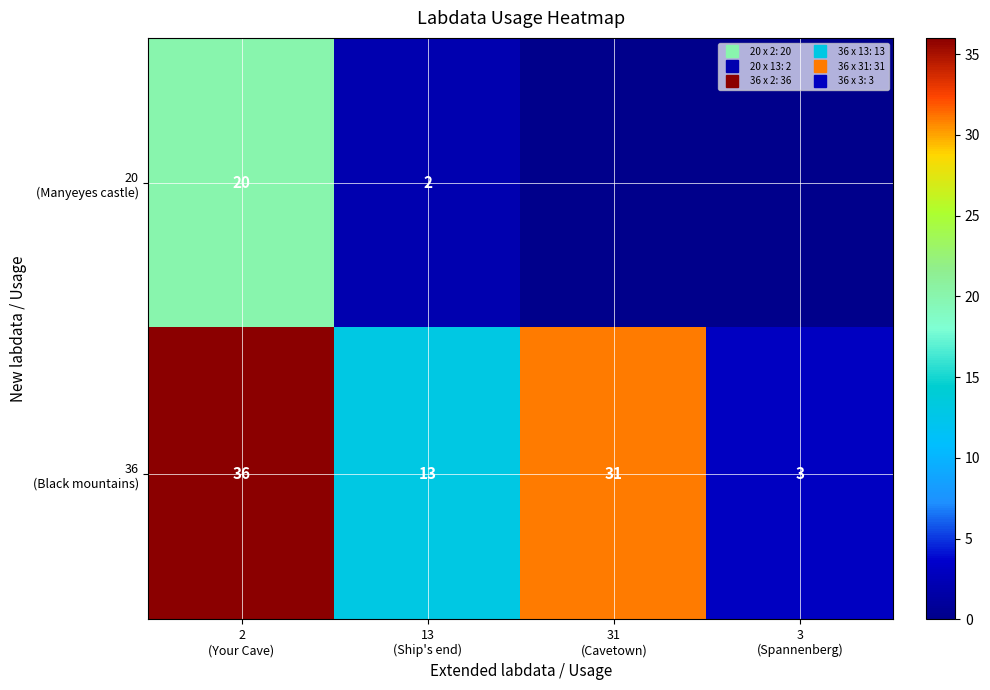

Rank the categories by 20 (Manyeyes castle) value from lowest to highest.

31 (Cavetown), 3 (Spannenberg), 13 (Ship's end), 2 (Your Cave)